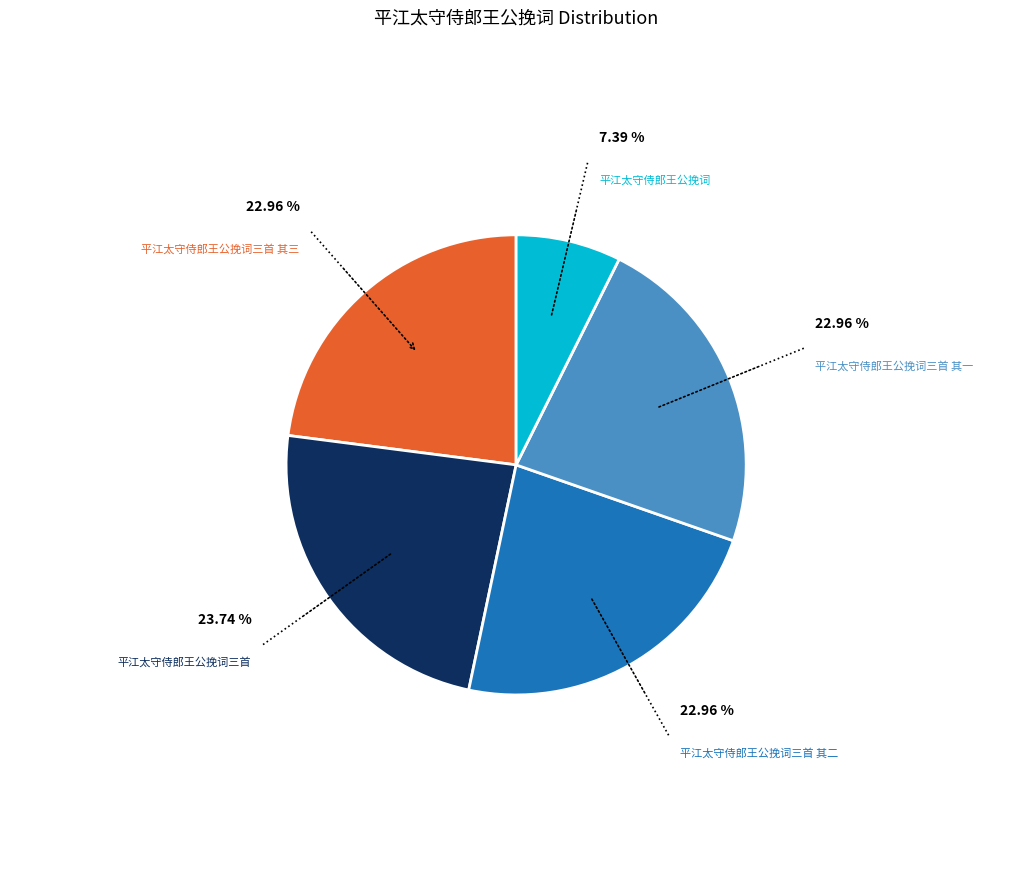

Is there a majority slice in this chart?

No